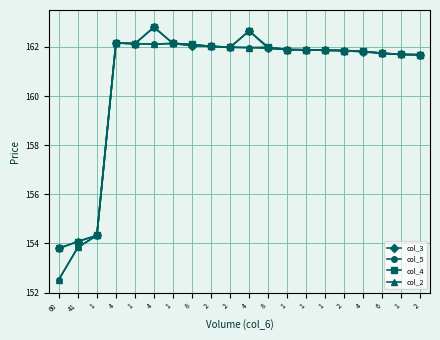

What are all the series names shown in the legend?

col_3, col_5, col_4, col_2